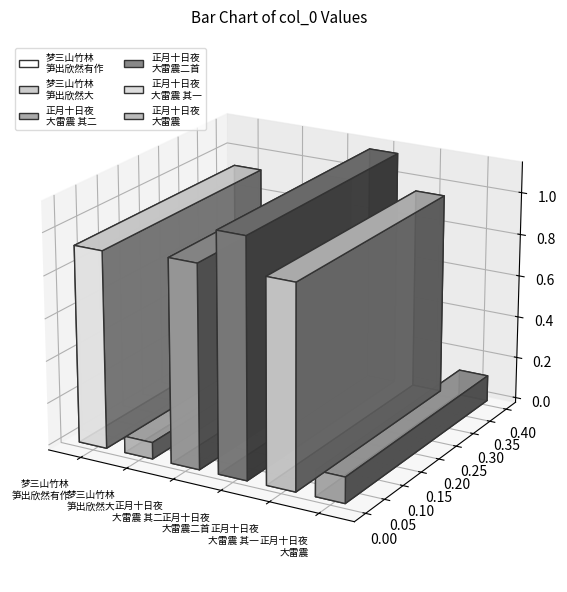

Reading right to left, extract all data points from this chart.

正月十日夜大雷震=122707	正月十日夜大雷震二首 其一=957339	正月十日夜大雷震二首=1121836	正月十日夜大雷震二首 其二=957340	癸亥正月十日夜梦三山竹林中笋出甚盛欣然大=77871	癸亥正月十日夜梦三山竹林中笋出甚盛欣然有作=929464